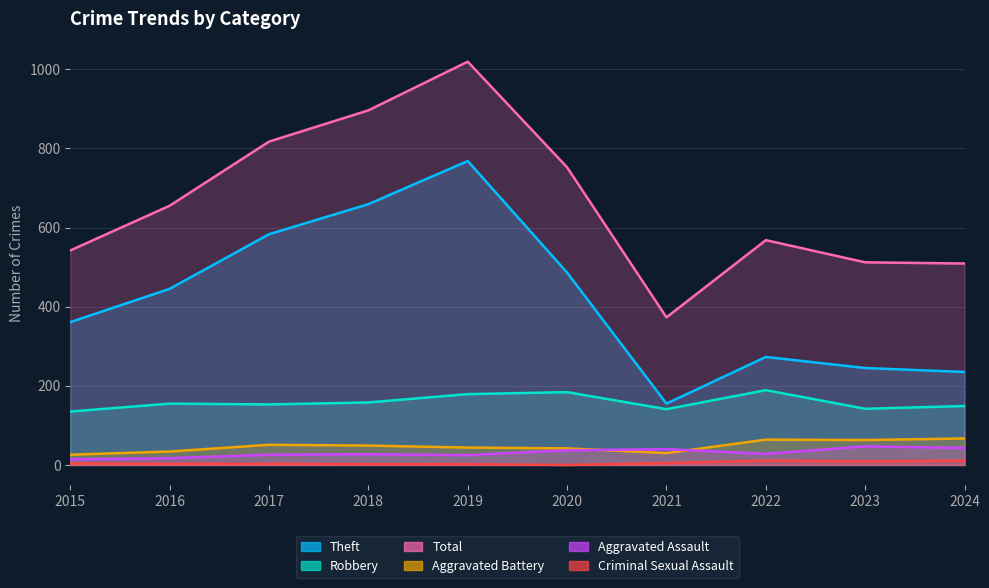

What is the sum of all Total values?

6643